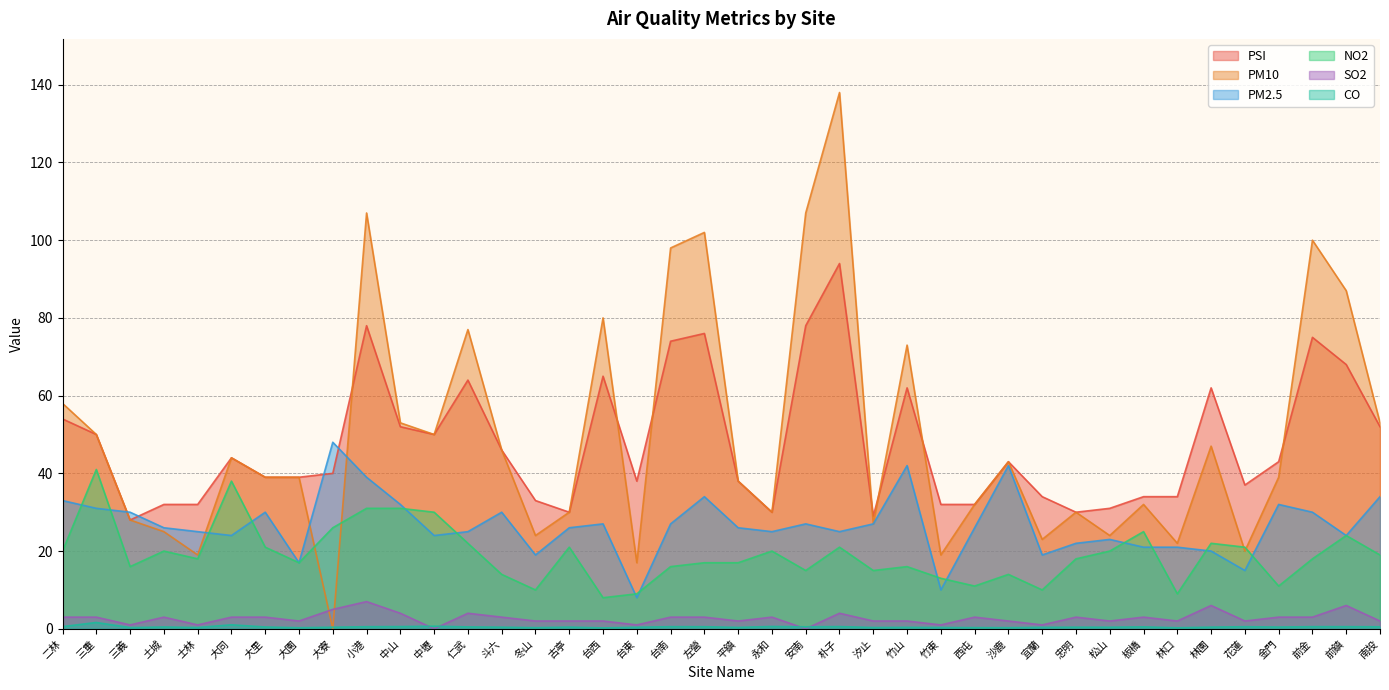

True or false: NO2 has more than 2 points higher than both neighbors.

True